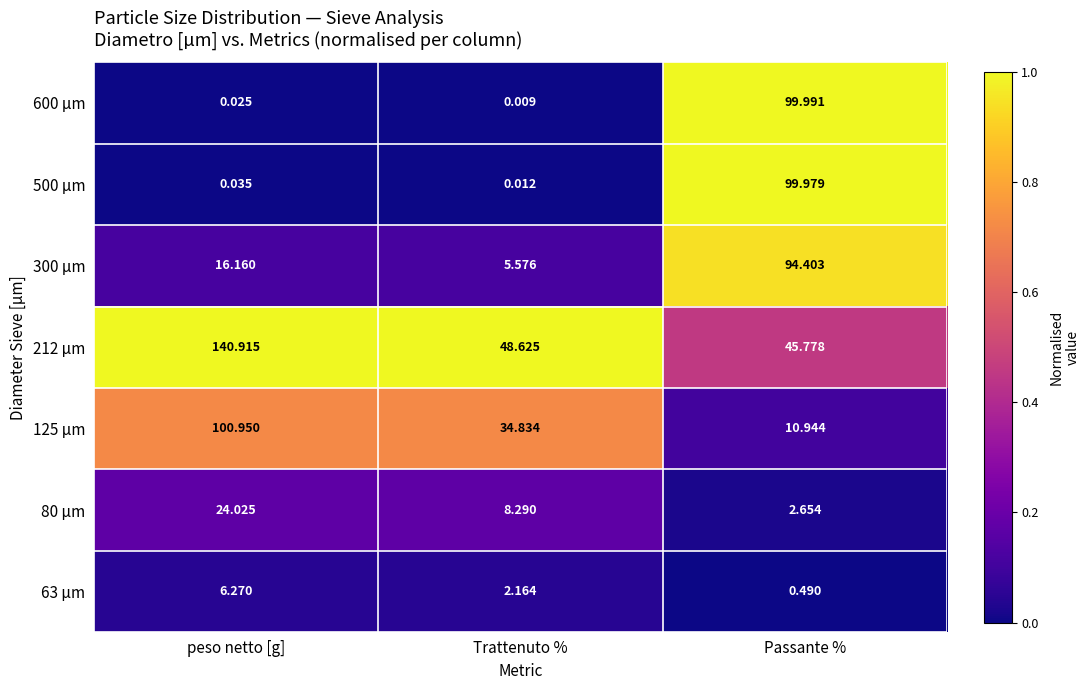

How many values in the 212 µm series exceed 48?

2